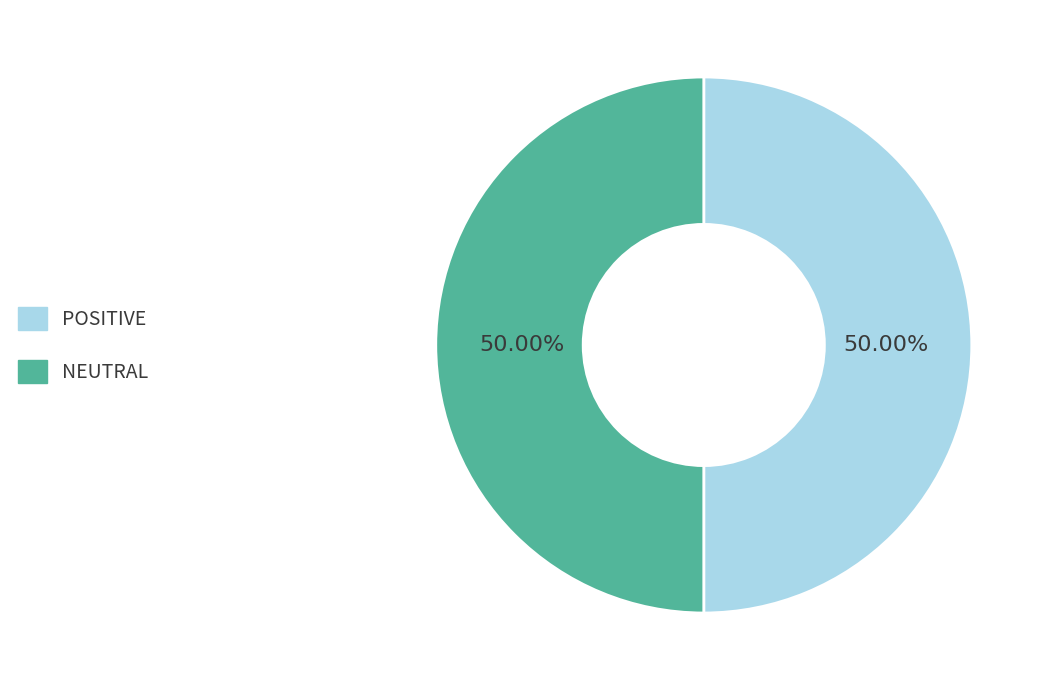

What is the ratio of the value at POSITIVE to the value at NEUTRAL?

1.0